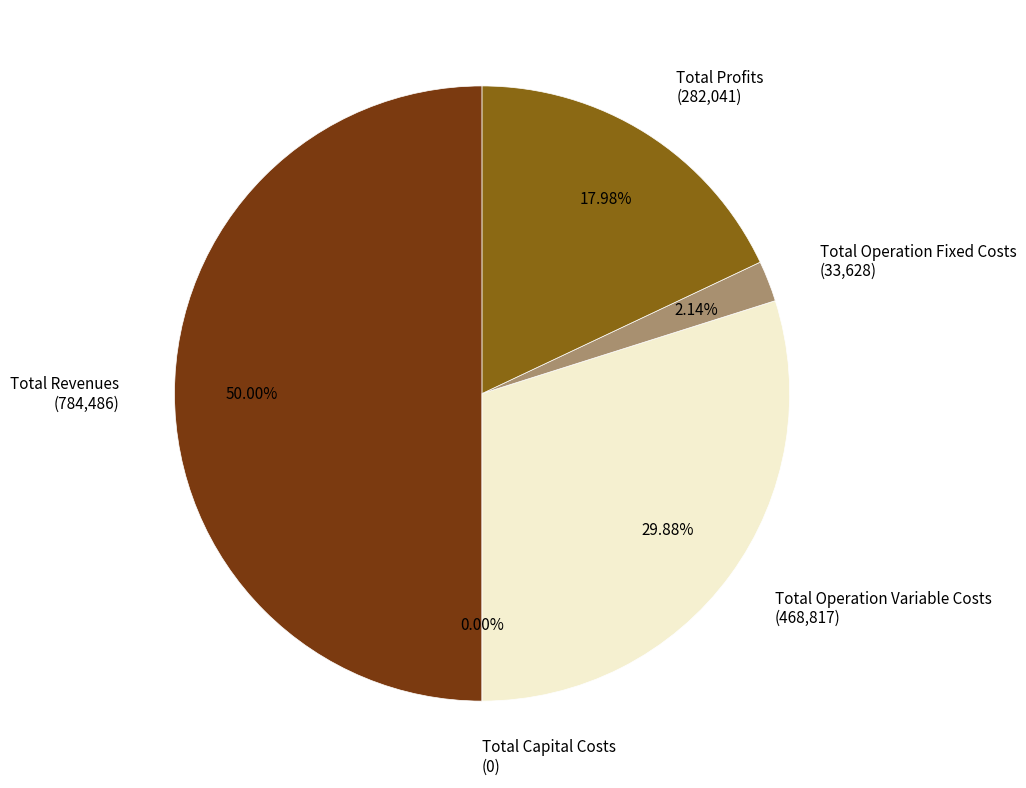

Which slice is the smallest?

Total Capital Costs